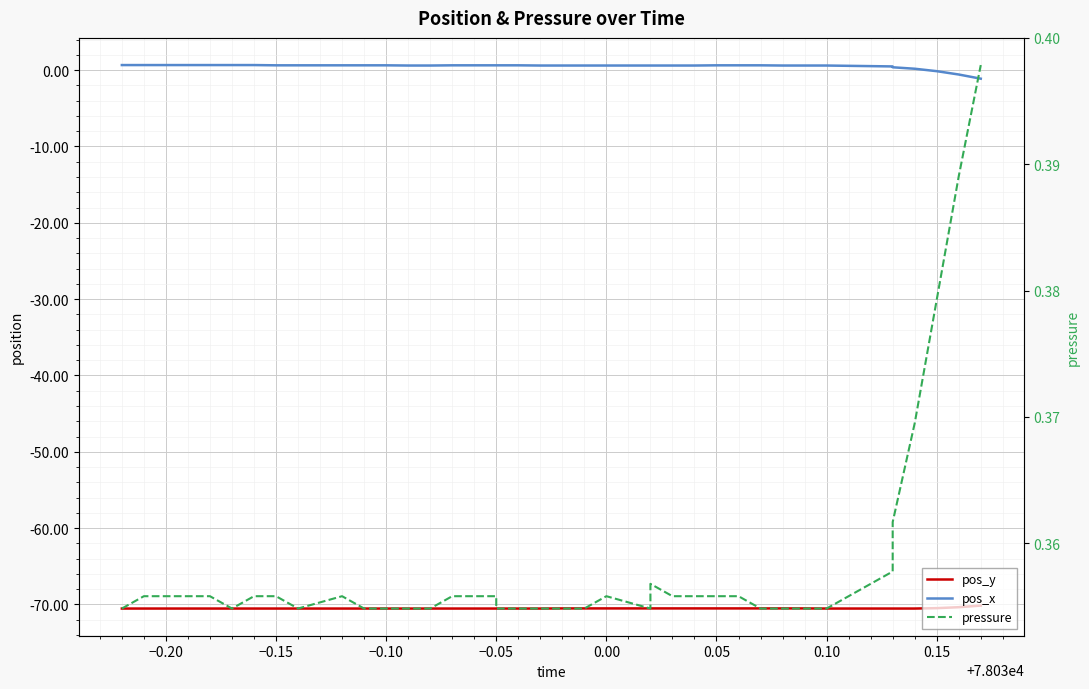

True or false: pos_y and pressure cross at least once.

False